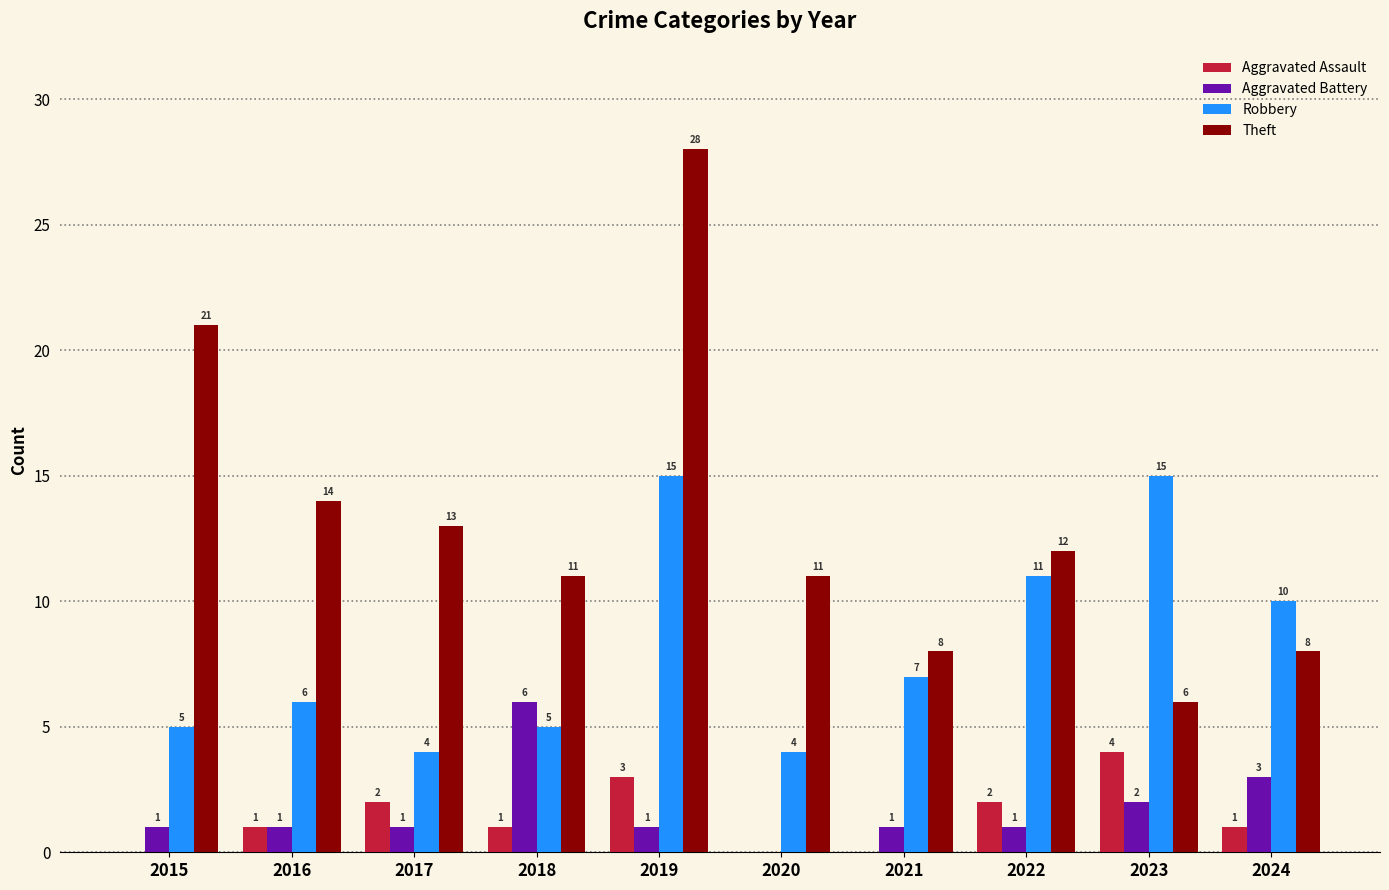

Which category has the highest value across all series?

2019